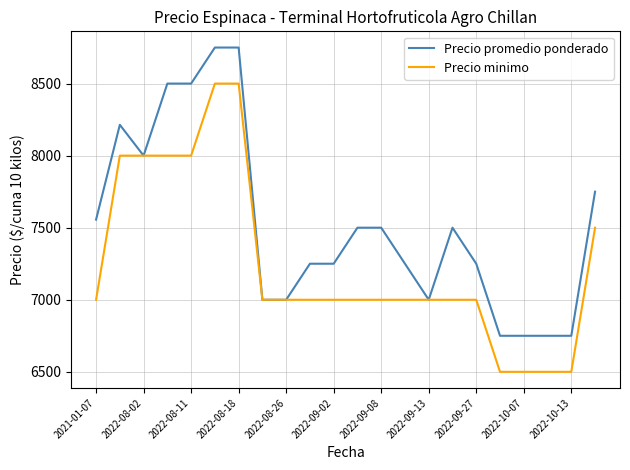

Which series has the largest total across all categories?

Precio promedio ponderado